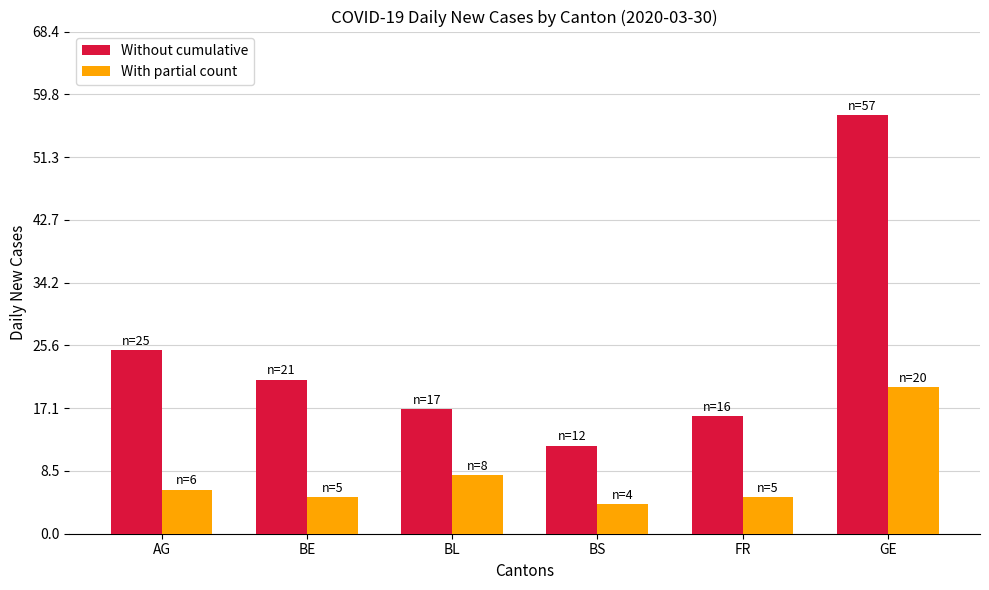

Which series has the widest spread of values?

Without cumulative